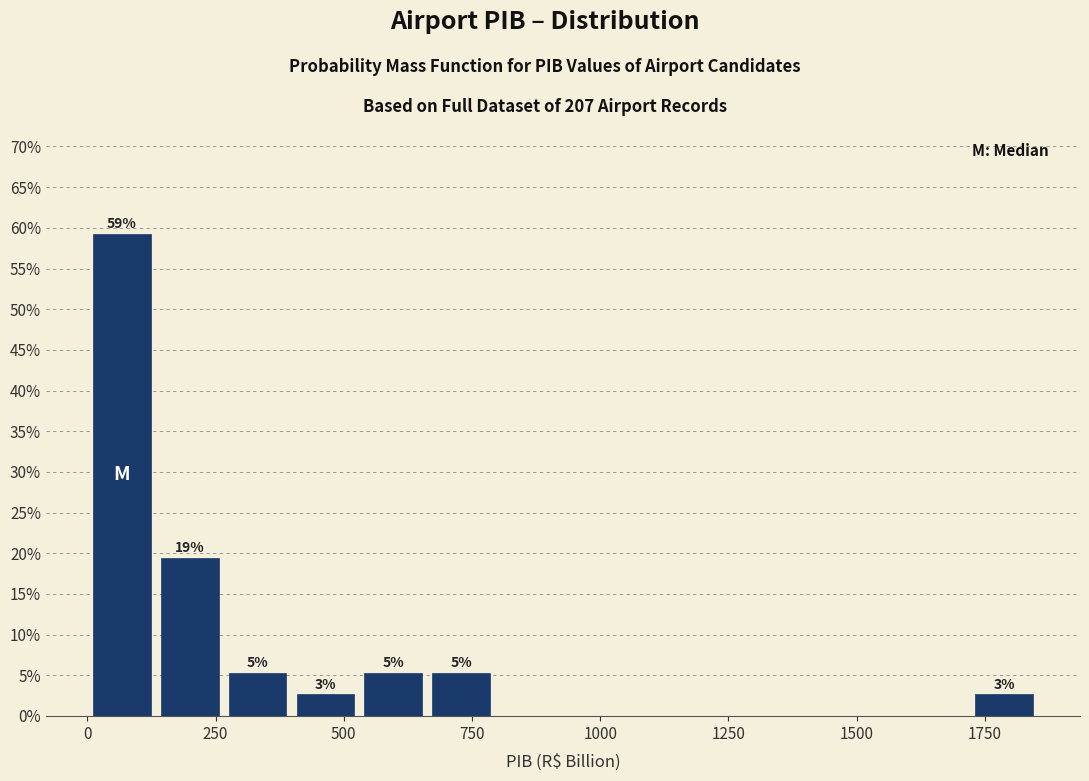

Read against the x-axis, roughly where is the centre of the tallest bar?

50